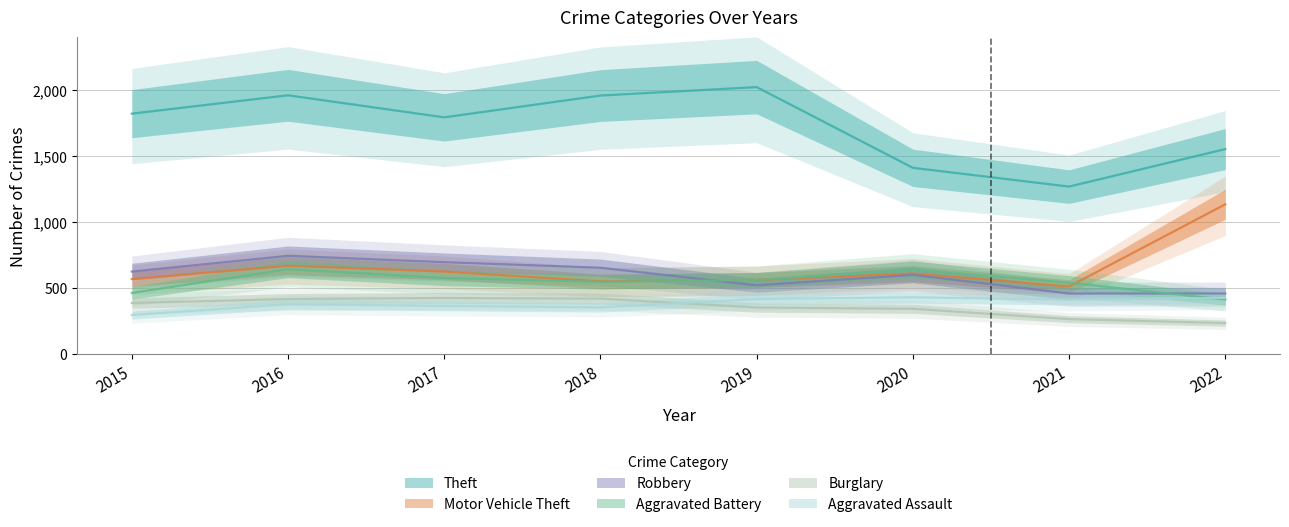

What is the minimum value shown in the chart?

236